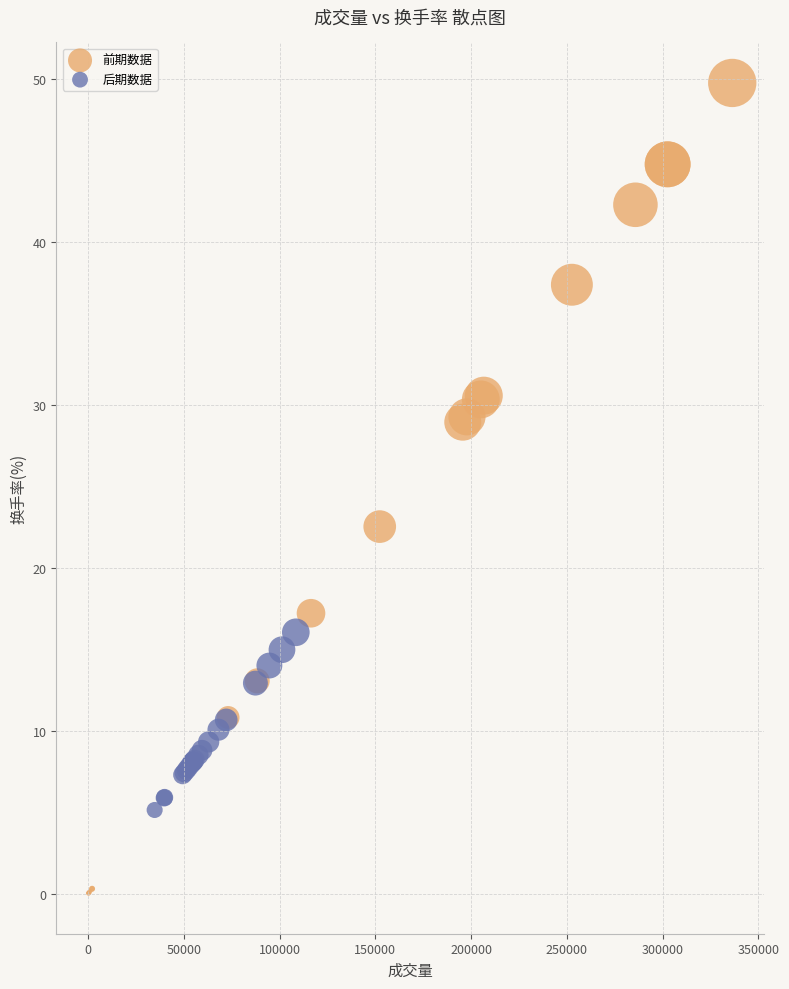

Which series contains the lowest Y value?

前期数据